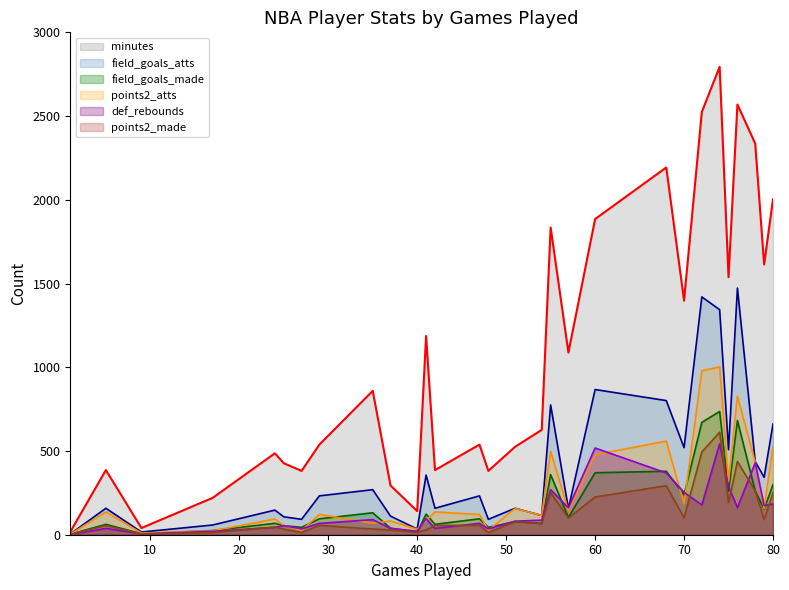

Where is the first local minimum for field_goals_made?

9